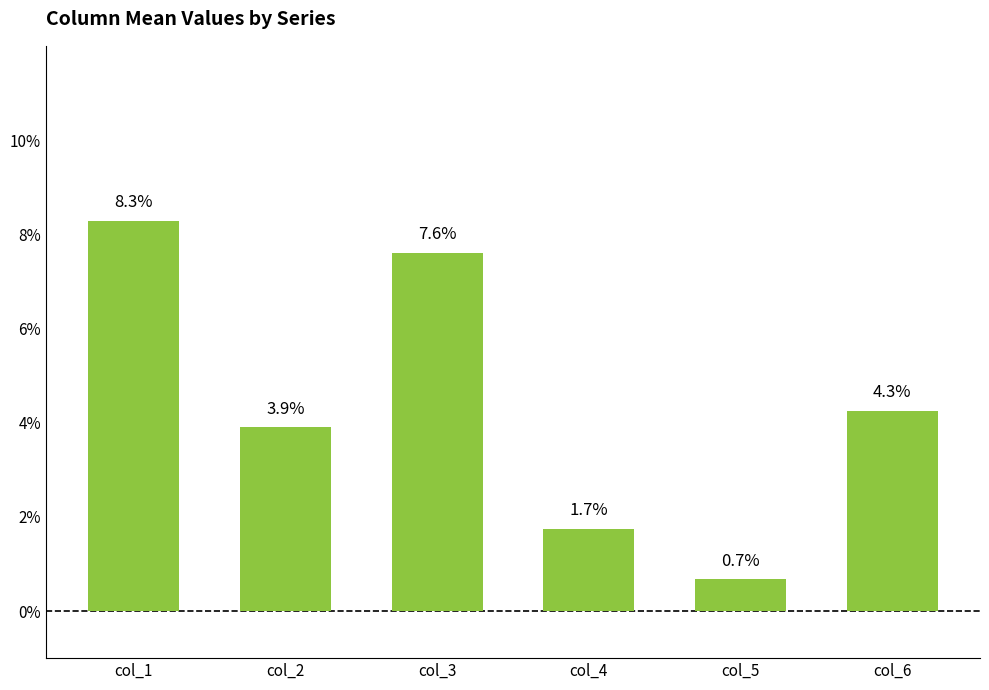

Rank the categories by value from lowest to highest.

col_5, col_4, col_2, col_6, col_3, col_1